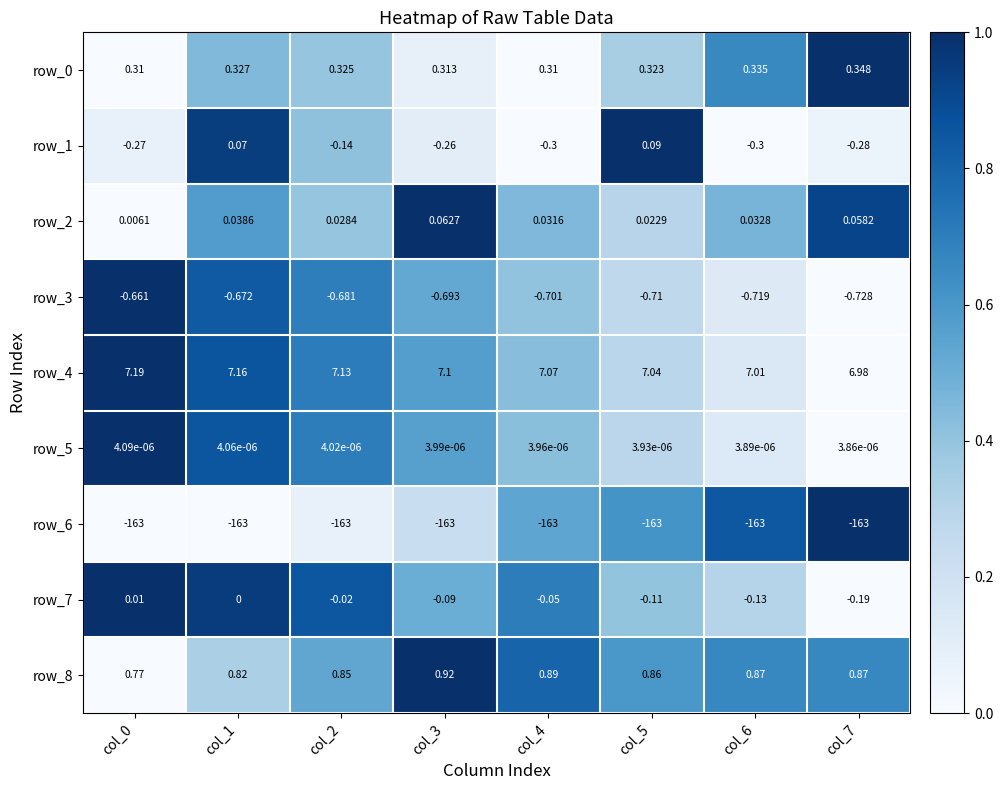

Is the value of row_7 at col_2 greater than the value of row_4 at col_7?

No